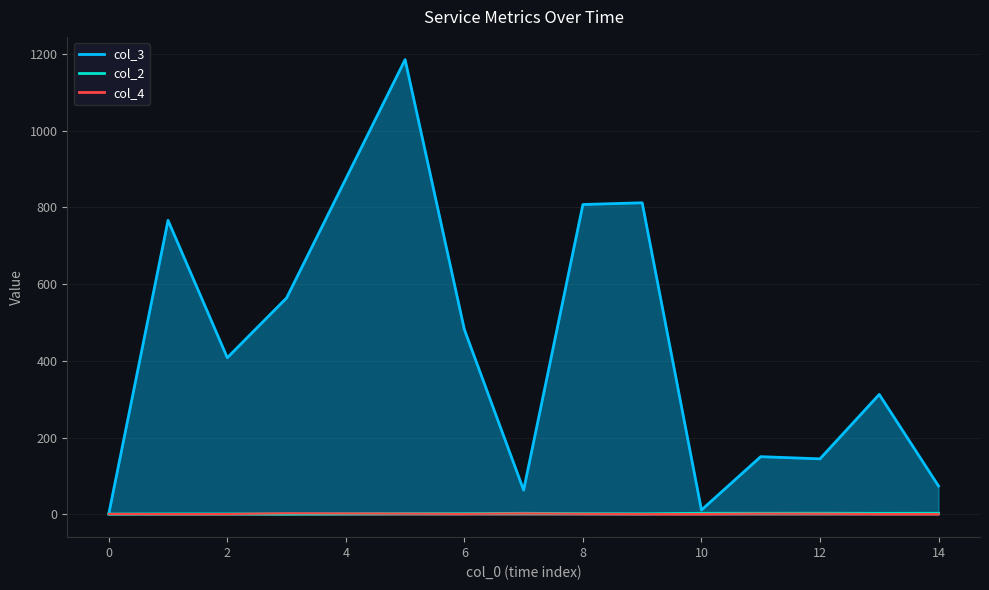

What is the value of the col_4 point at the 9th from the left?

1